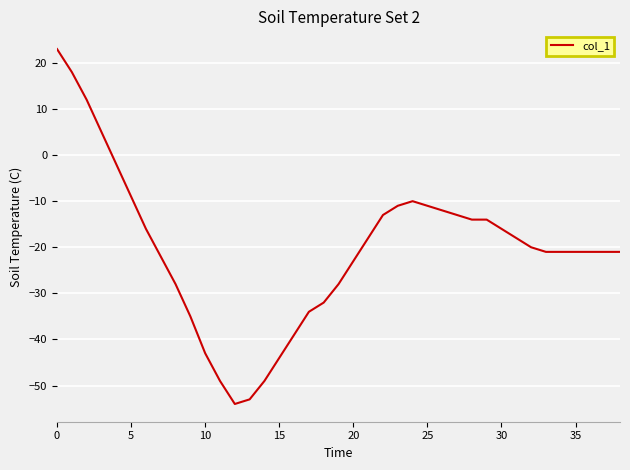

What is the maximum value shown in the chart?

23